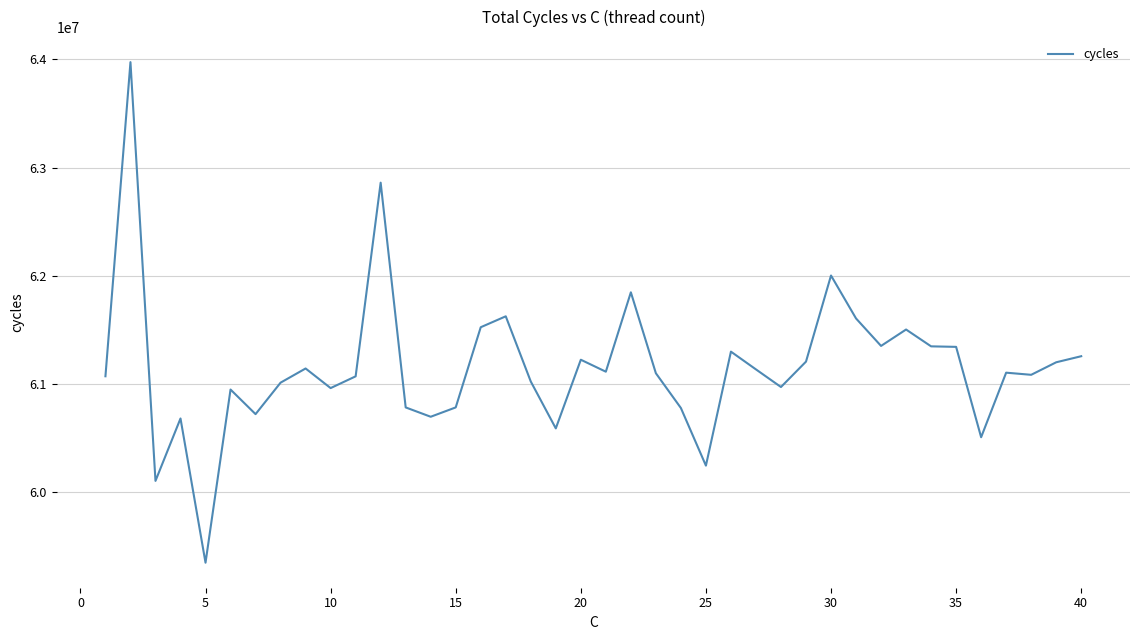

True or false: there are more than 2 points higher than both neighbors.

True